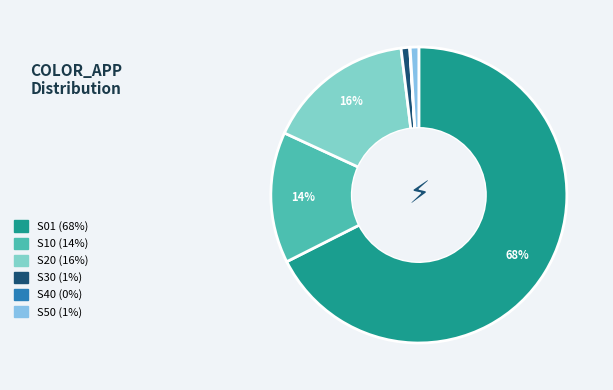

How many slices are in this pie chart?

6